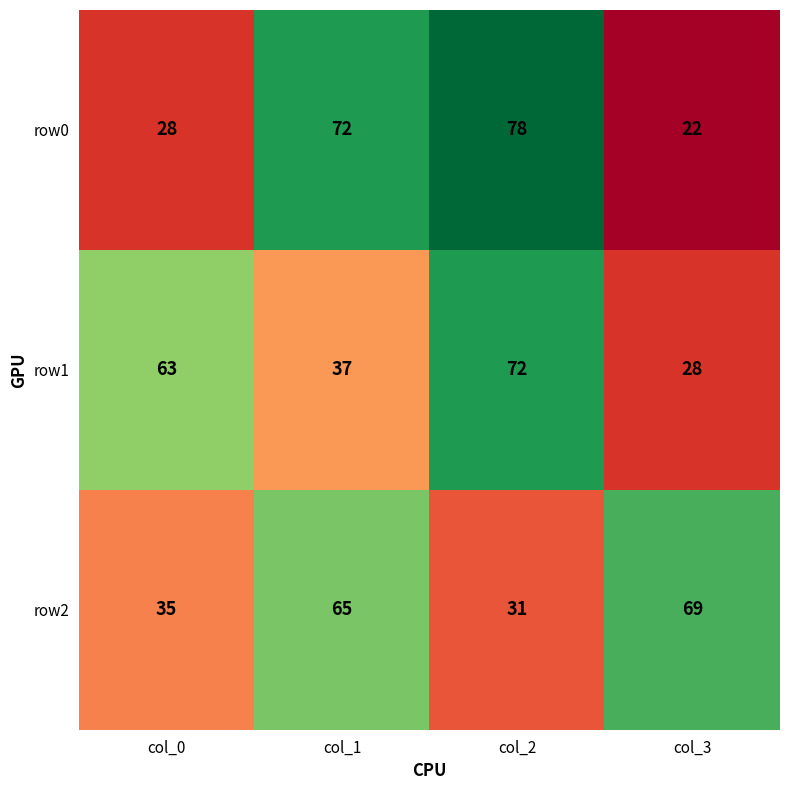

Which label corresponds to the largest value in the chart?

col_2